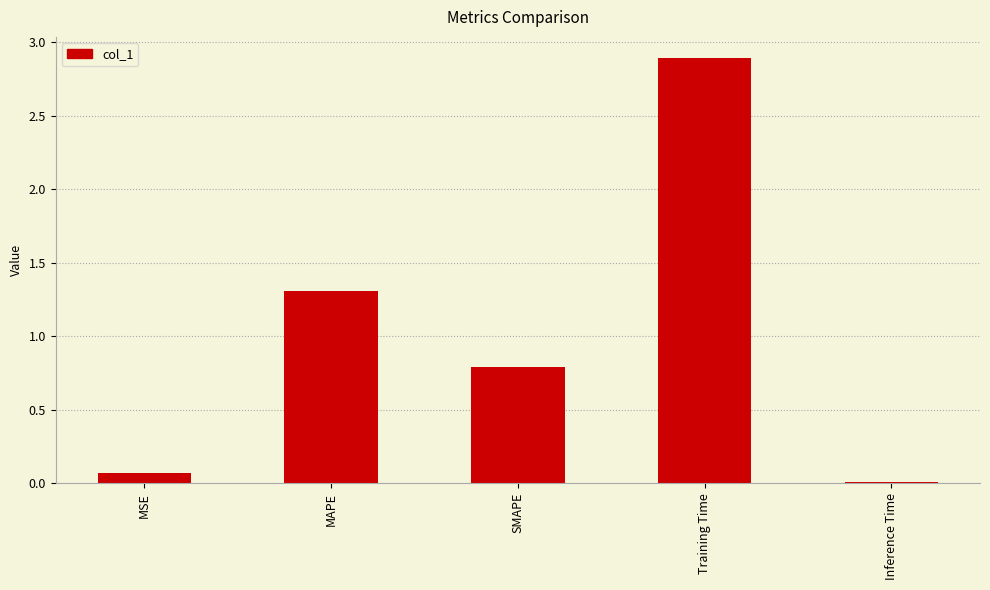

What is the label of the 1st bar from the right?

Inference Time